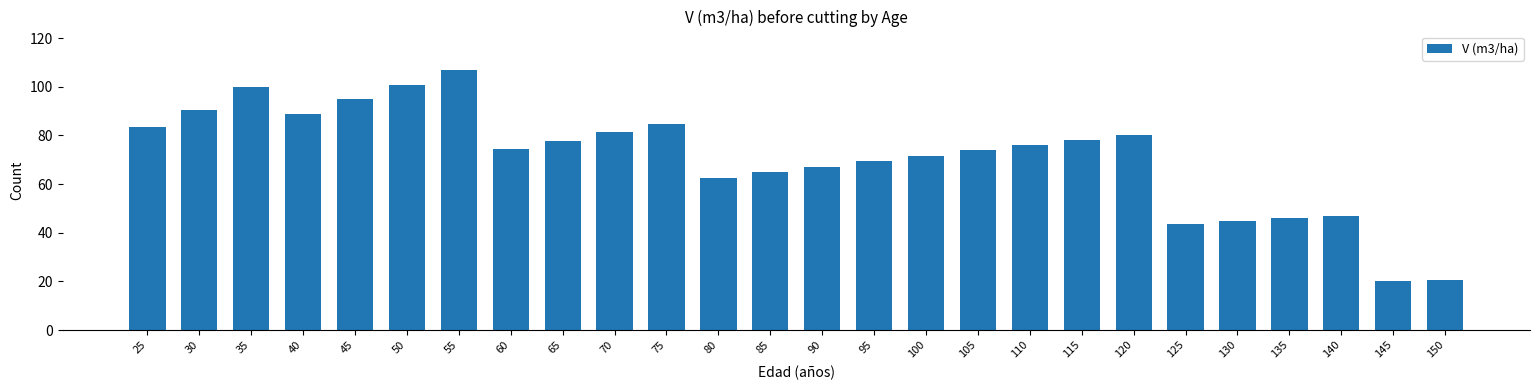

The chart shows a value of 69.5 at 95. True or false?

True